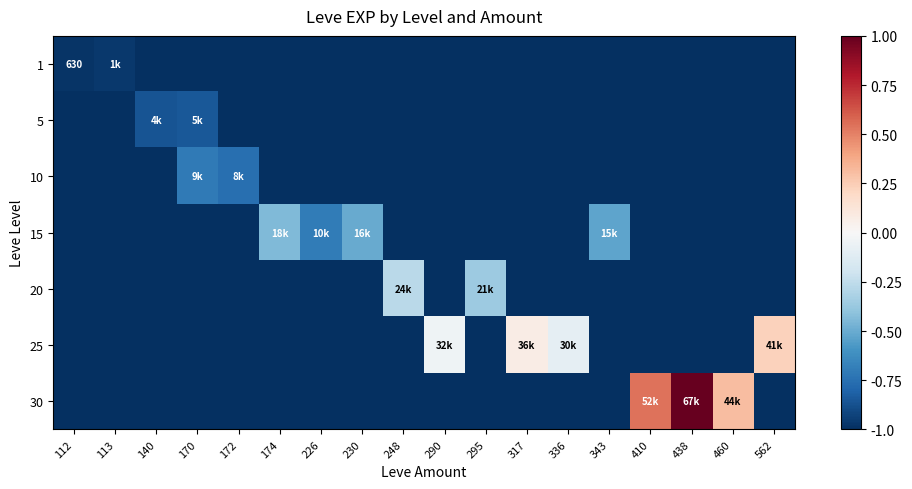

Rank the series by their maximum value, from highest to lowest.

30, 25, 20, 15, 10, 5, 1